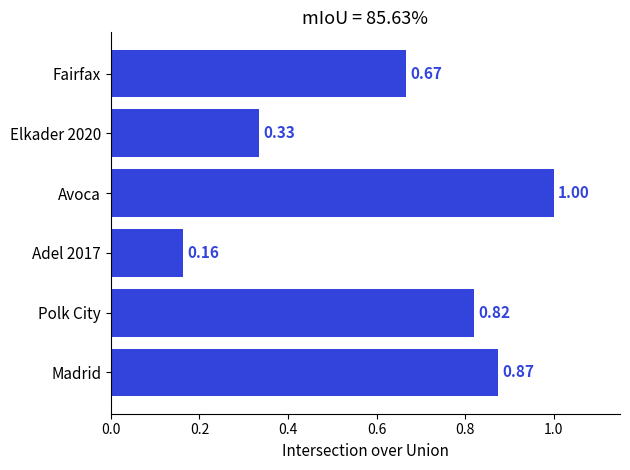

What is the sum of all values?

3.9